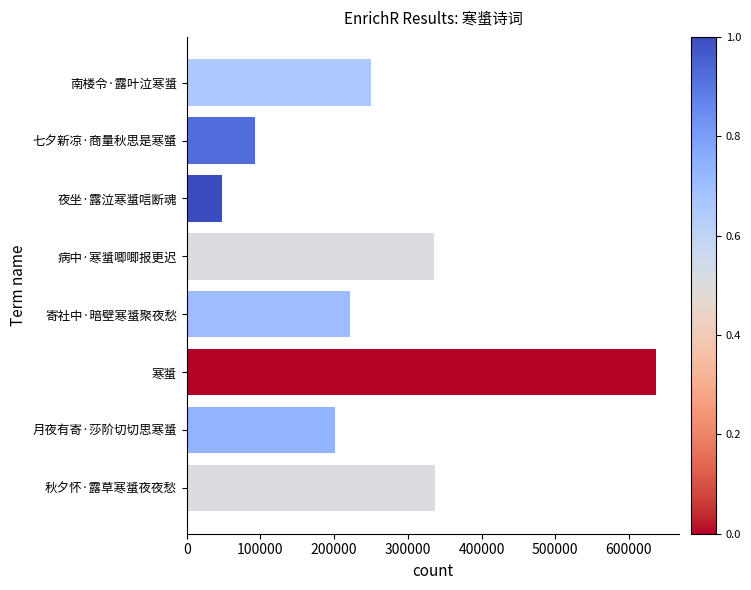

What is the difference between the maximum and minimum values?

589090